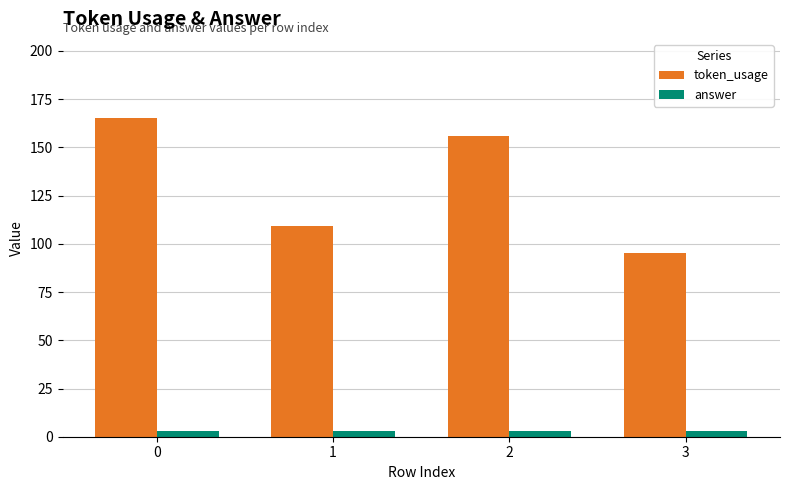

What are all the series names shown in the legend?

token_usage, answer